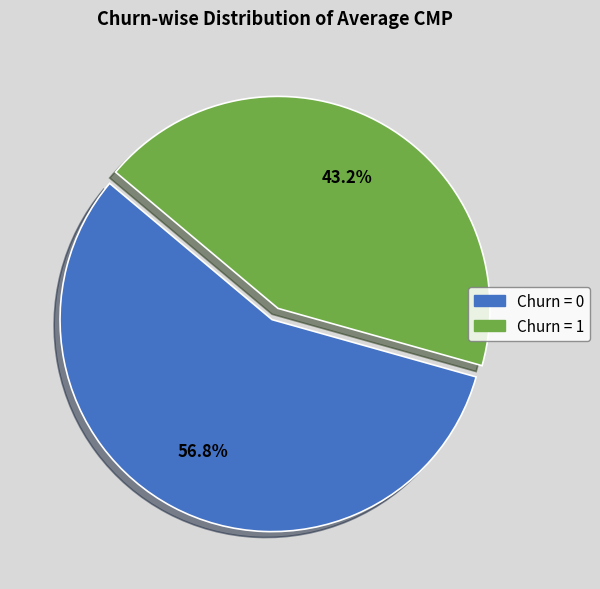

How many slices are in this pie chart?

2